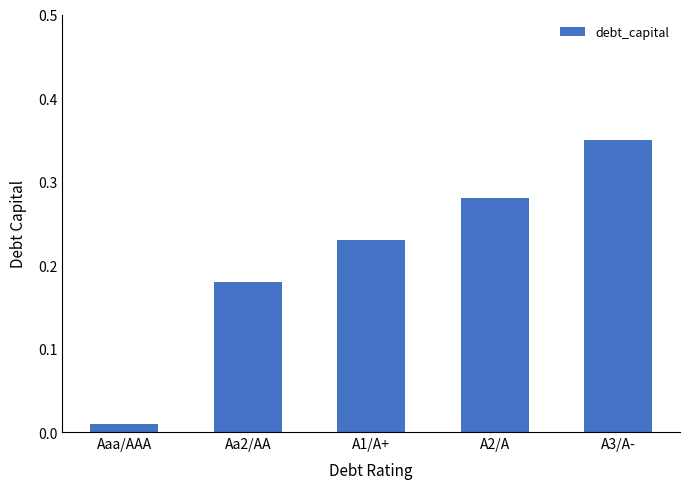

What is the sum of all values?

1.1